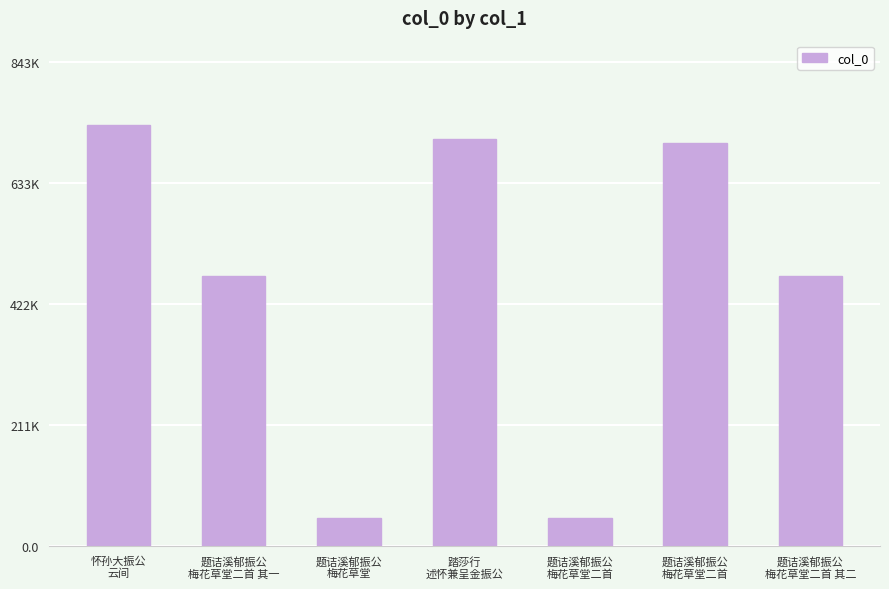

Approximately how many times larger is the value at 题诘溪郁振公
梅花草堂二首 compared to 题诘溪郁振公
梅花草堂二首?

14.2